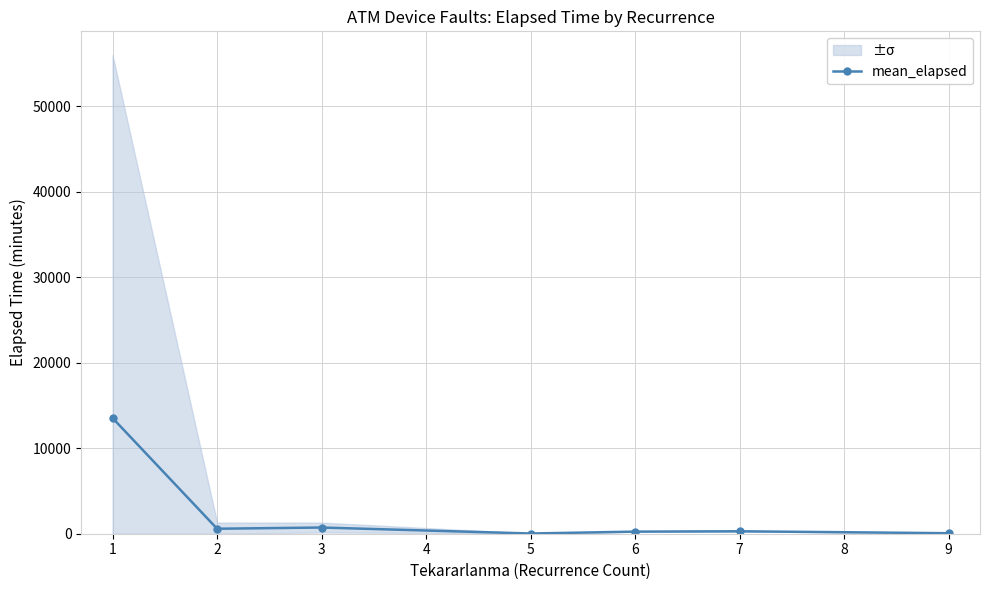

How many interior local valleys (lower than both neighbors) does the data have?

2